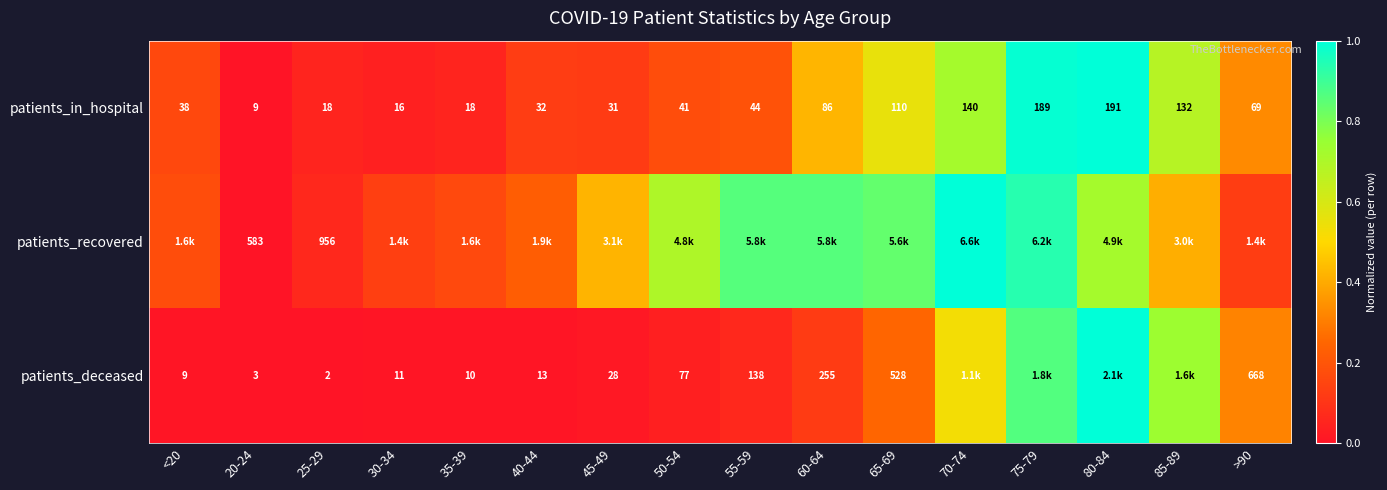

Which category has the lowest value in the patients_recovered series?

20-24